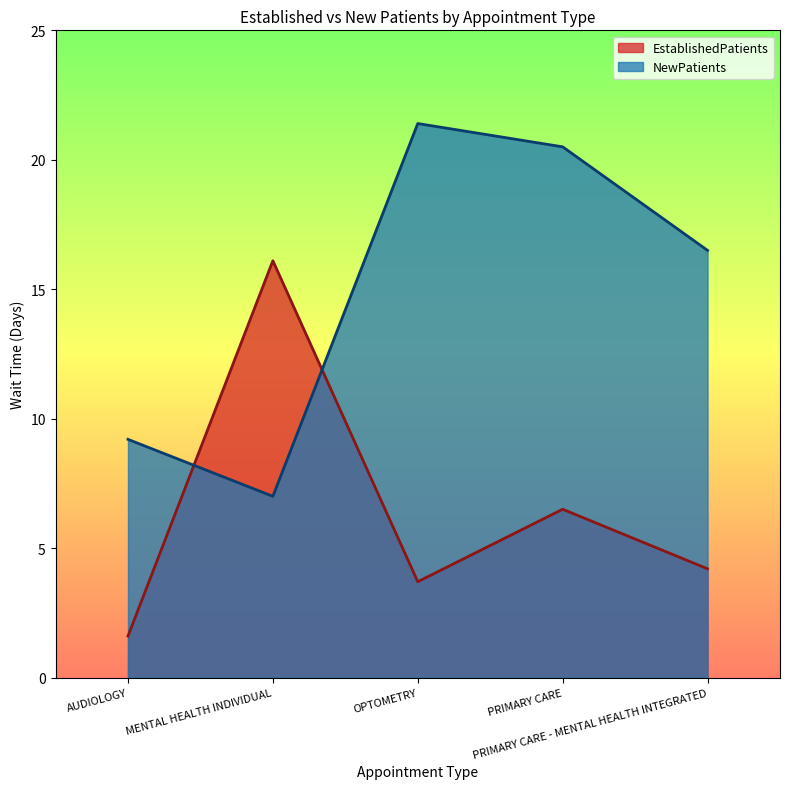

What is the sum of the EstablishedPatients values at AUDIOLOGY and PRIMARY CARE?

8.1